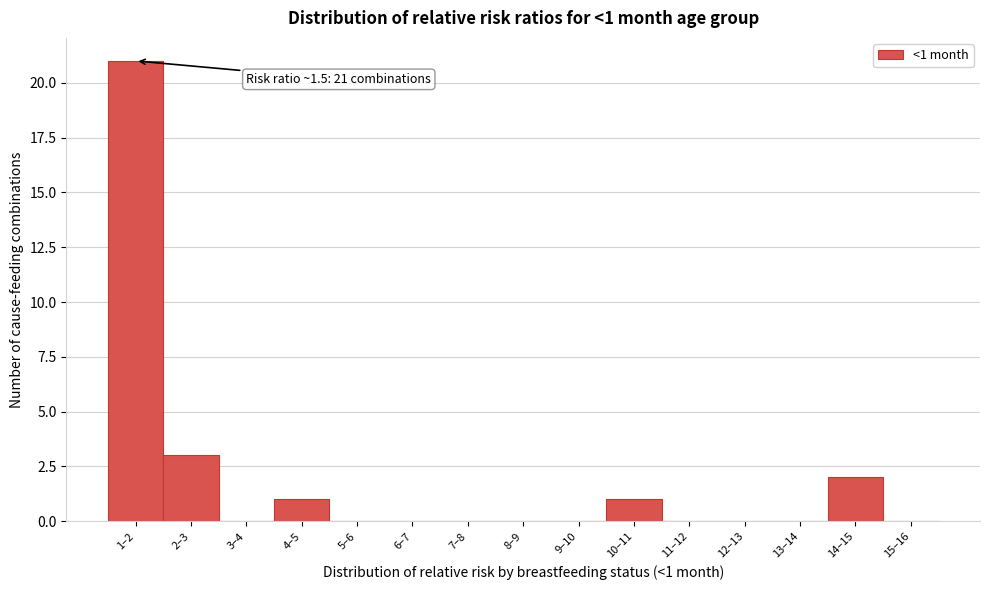

Reading left to right, what are all the values shown in this chart?

1–2=21	2–3=3	3–4=0	4–5=1	5–6=0	6–7=0	7–8=0	8–9=0	9–10=0	10–11=1	11–12=0	12–13=0	13–14=0	14–15=2	15–16=0